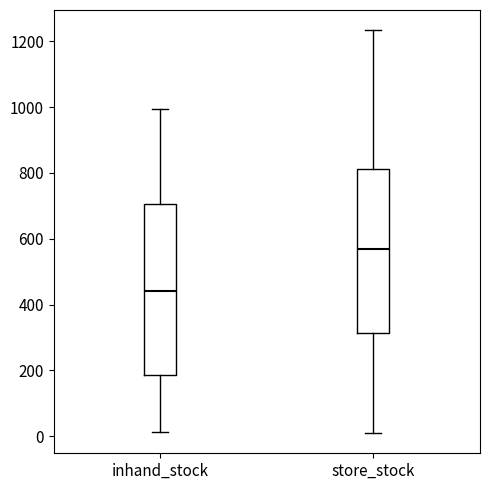

Which box's median line is the lowest?

inhand_stock